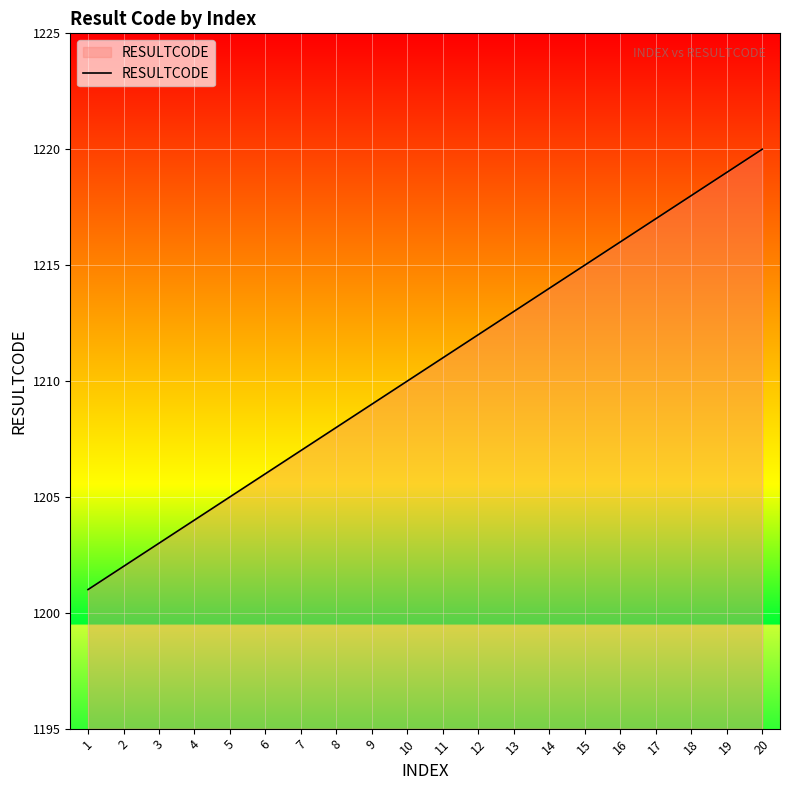

Which category has the highest value across all series?

20